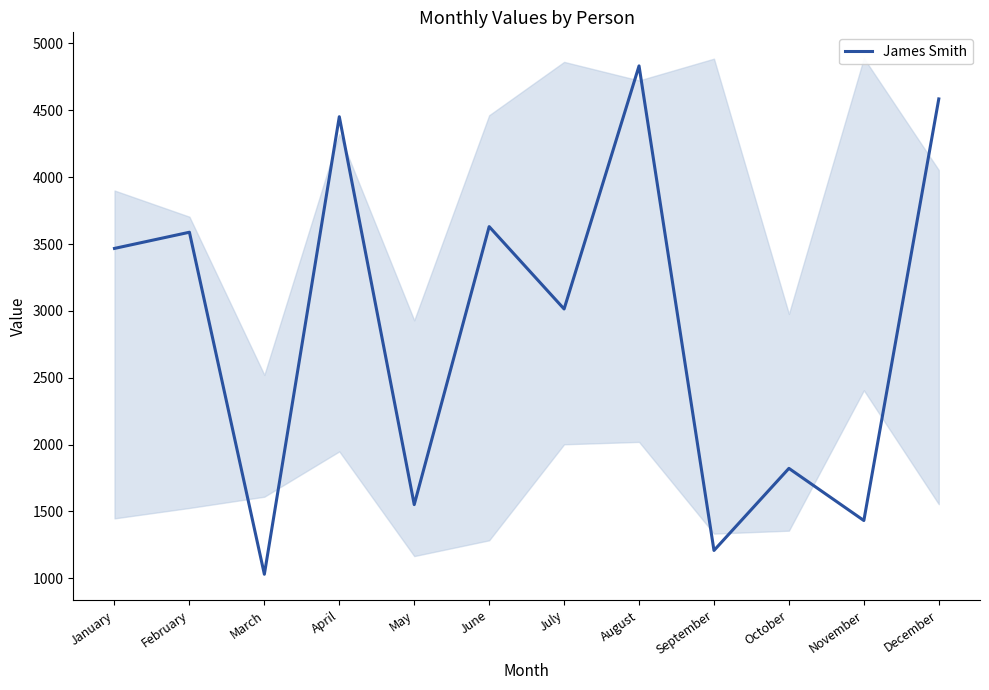

List the labels in order of value, largest first.

August, December, April, June, February, January, July, October, May, November, September, March